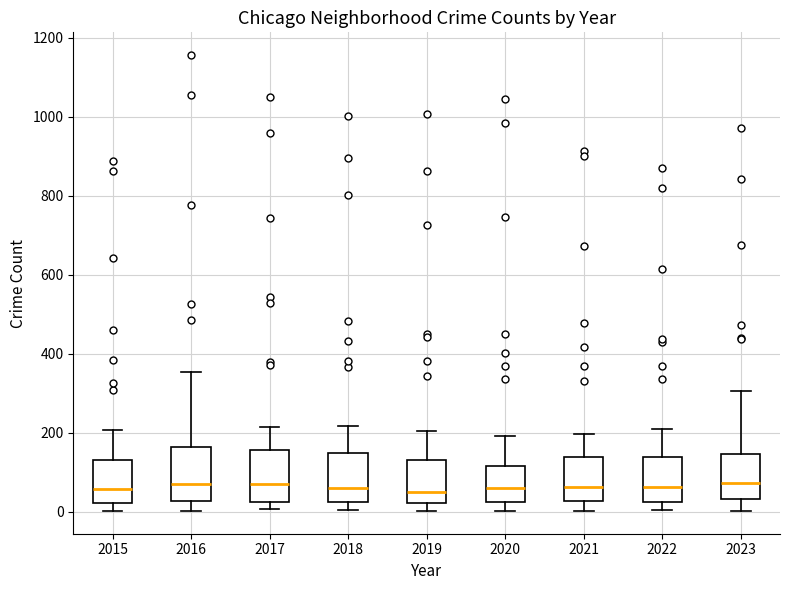

Reading left to right, transcribe this box plot: for each box, give where its median line is, the range the box spans, and where its two whiskers end, as read against the y-axis. The values are not printed on the chart, so give them approximately, as read against the axis.

2015: median 60, box 20 to 140, whiskers 0 to 200
2016: median 60, box 20 to 160, whiskers 0 to 360
2017: median 80, box 20 to 160, whiskers 0 to 220
2018: median 60, box 20 to 140, whiskers 0 to 220
2019: median 60, box 20 to 140, whiskers 0 to 200
2020: median 60, box 20 to 120, whiskers 0 to 200
2021: median 60, box 20 to 140, whiskers 0 to 200
2022: median 60, box 20 to 140, whiskers 0 to 220
2023: median 80, box 40 to 140, whiskers 0 to 300